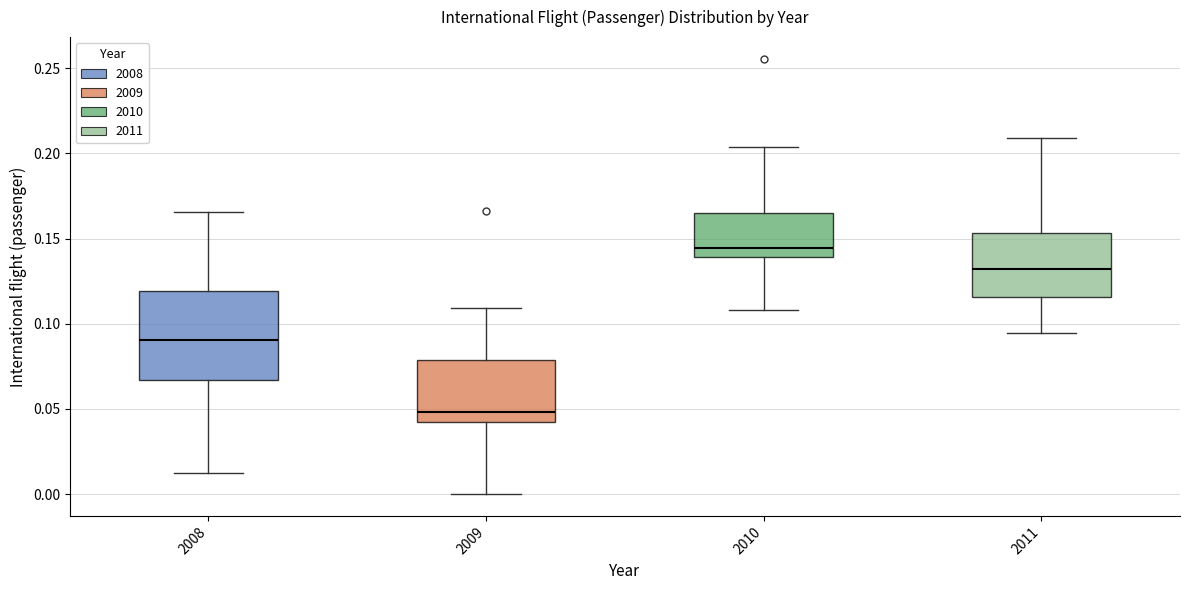

Which box has the highest median line?

2010